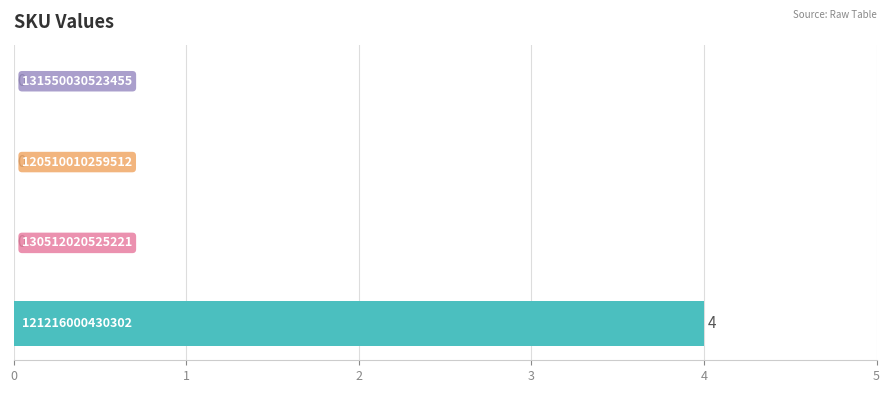

What is the sum of all values?

4